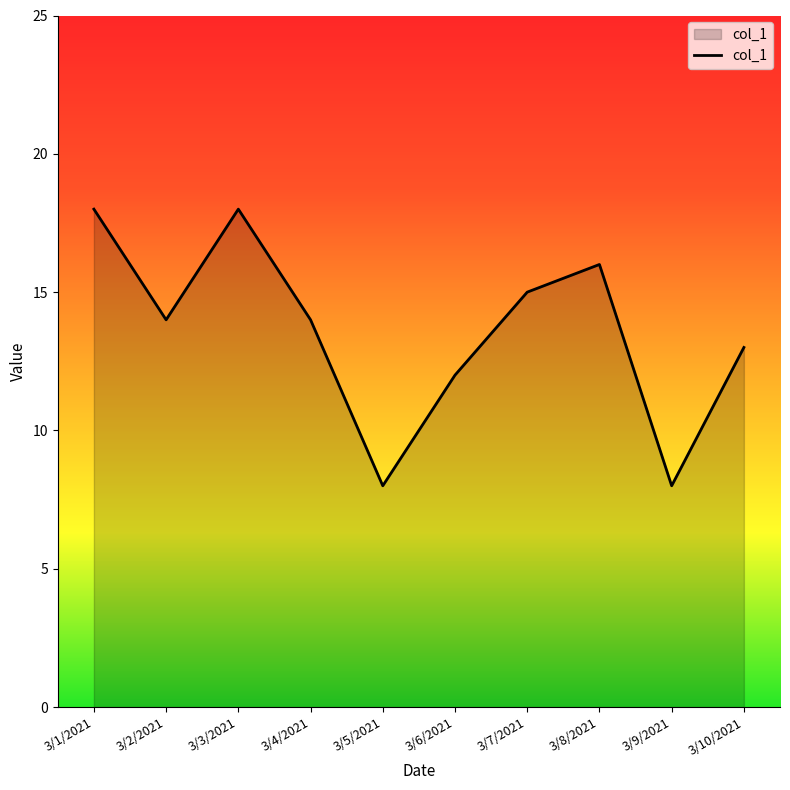

What is the difference between the values at 3/5/2021 and 3/6/2021?

4